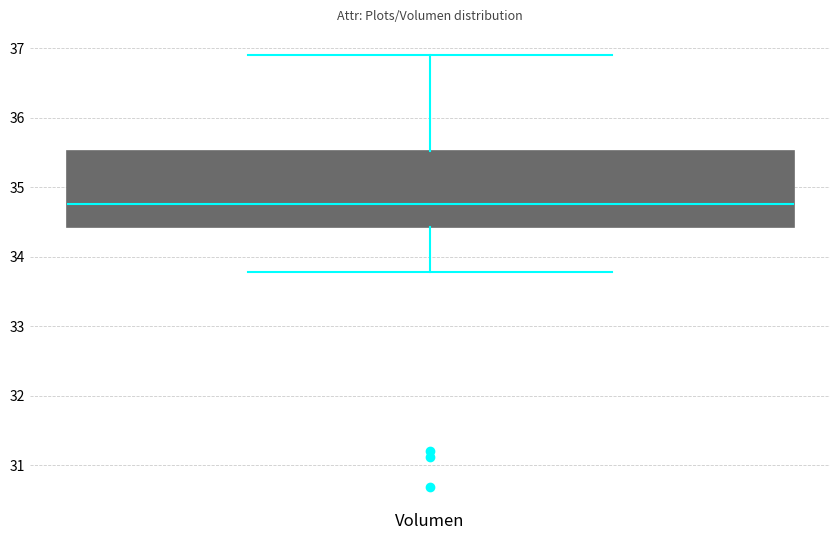

Where is the lower edge of the box for Volumen on the y-axis? The values are not printed on the chart, so give them approximately, as read against the axis.

34.4